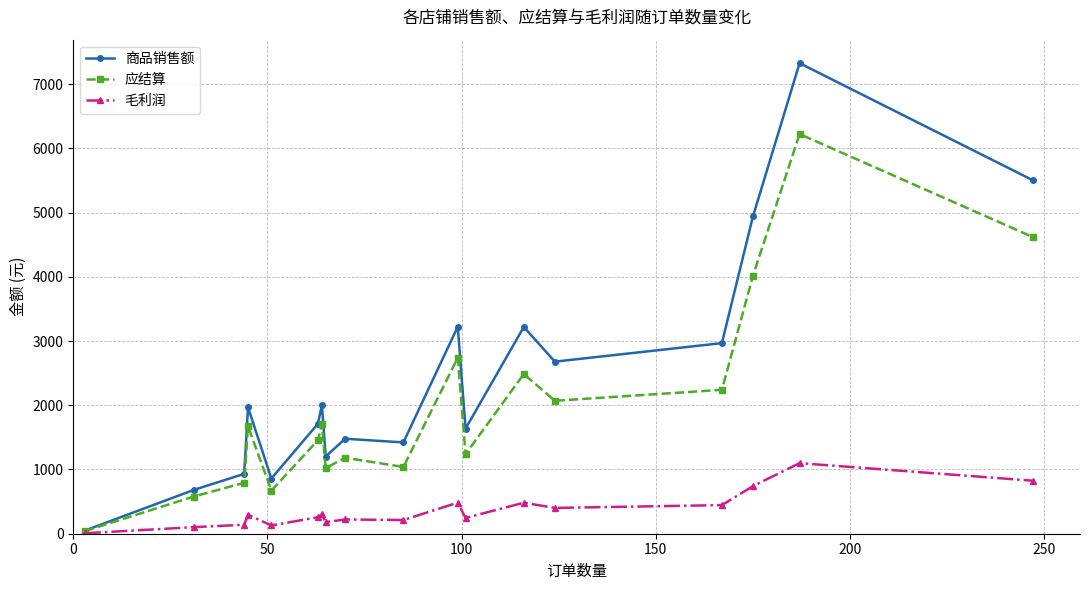

What is the maximum value for 毛利润?

1098.9